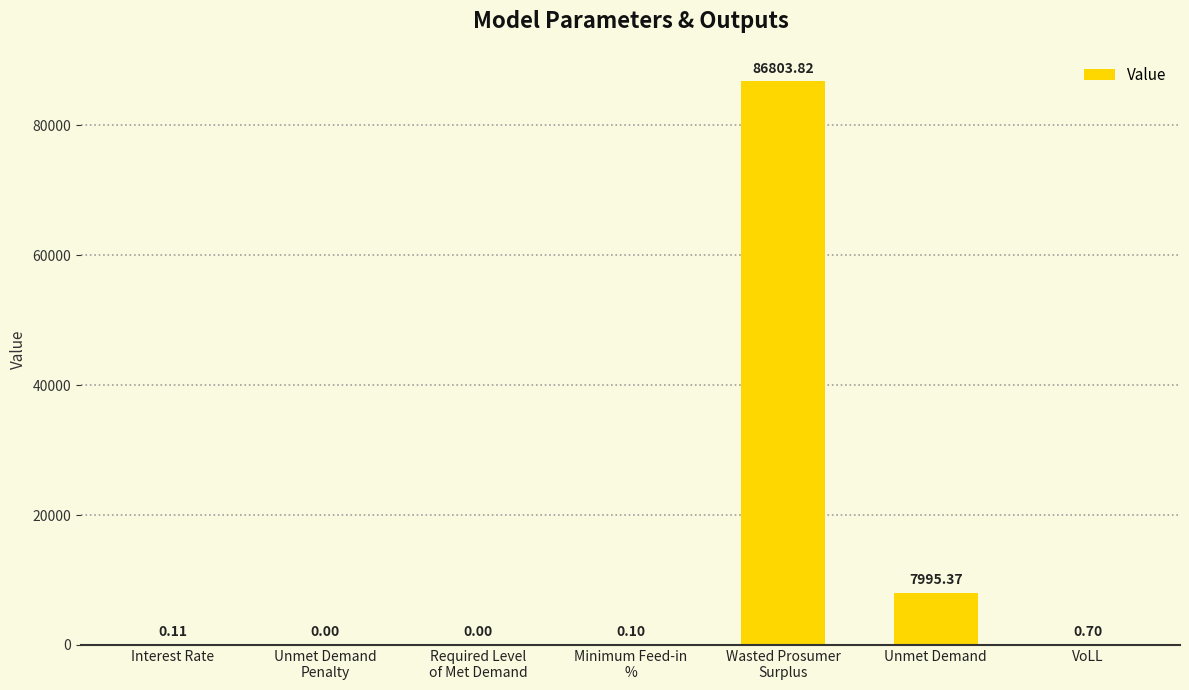

At which label is the value closest to 43401?

Unmet Demand